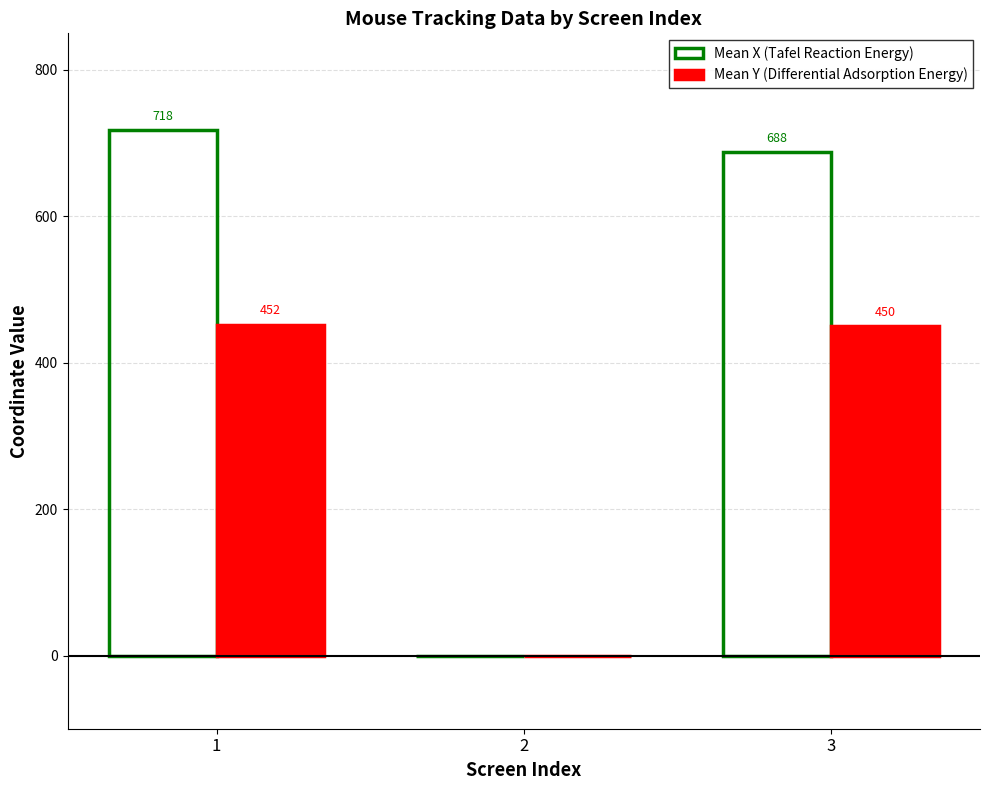

Which series has the widest spread of values?

Mean X (Tafel Reaction Energy)